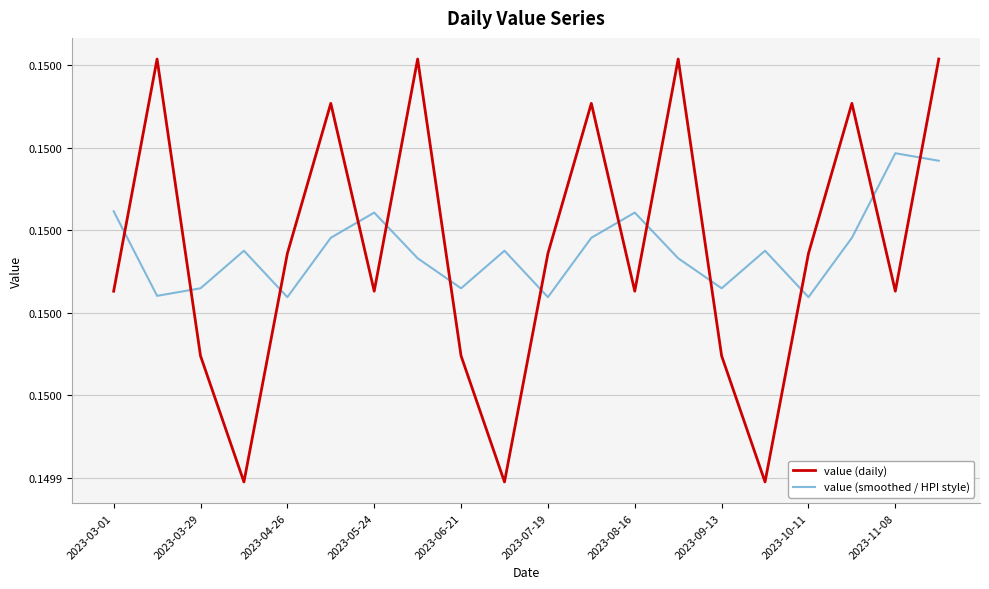

Reading left to right, list all the values displayed in this chart.

value (daily): 0.1	0.2	0.1	0.1	0.1	0.1	0.1	0.2	0.1	0.1	0.1	0.1	0.1	0.2	0.1	0.1	0.1	0.1	0.1	0.2
value (smoothed / HPI style): 0.1	0.1	0.1	0.1	0.1	0.1	0.1	0.1	0.1	0.1	0.1	0.1	0.1	0.1	0.1	0.1	0.1	0.1	0.1	0.1